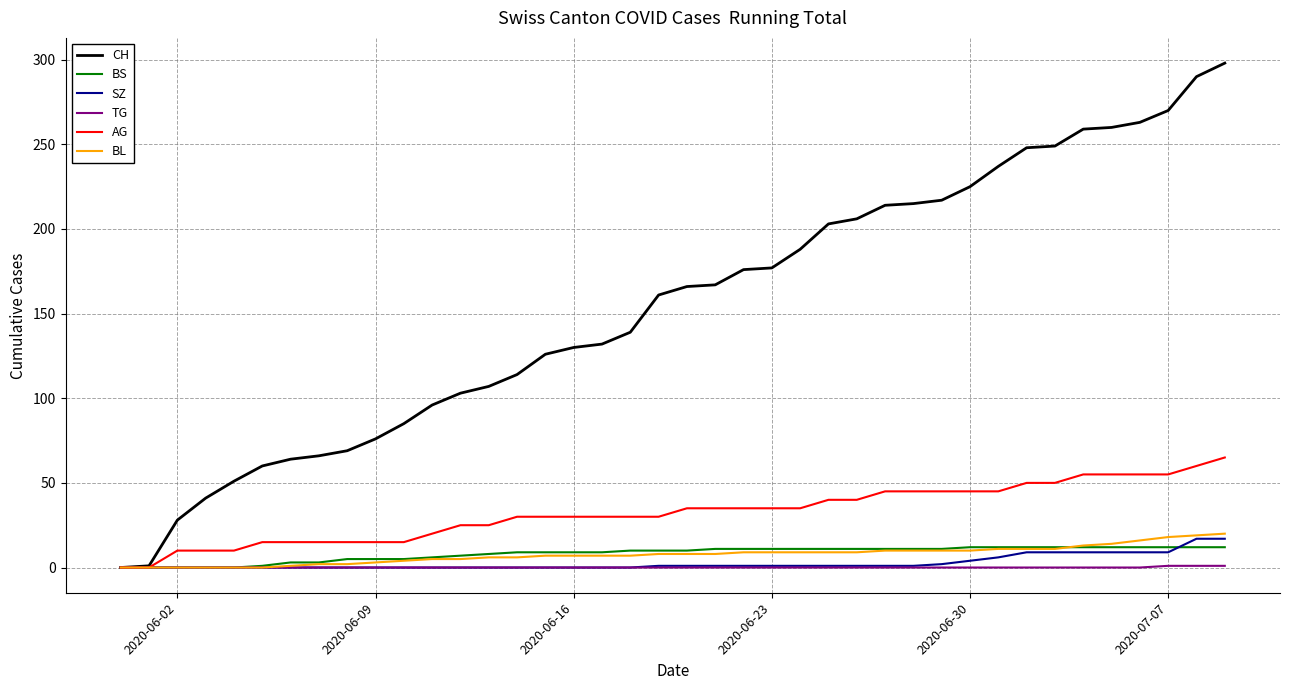

What is the difference between the maximum and second lowest values in the TG series?

1